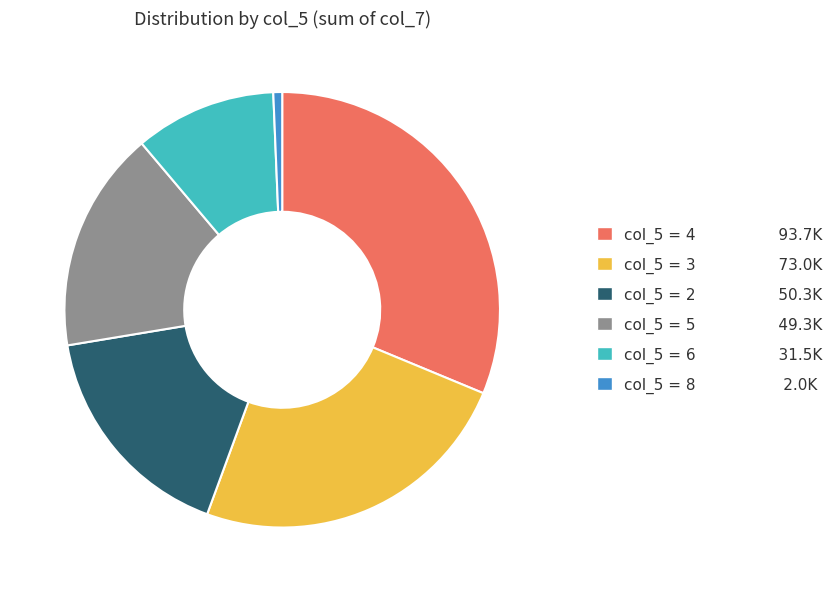

Between col_5 = 8 2.0K and col_5 = 3 73.0K, which is larger?

col_5 = 3 73.0K